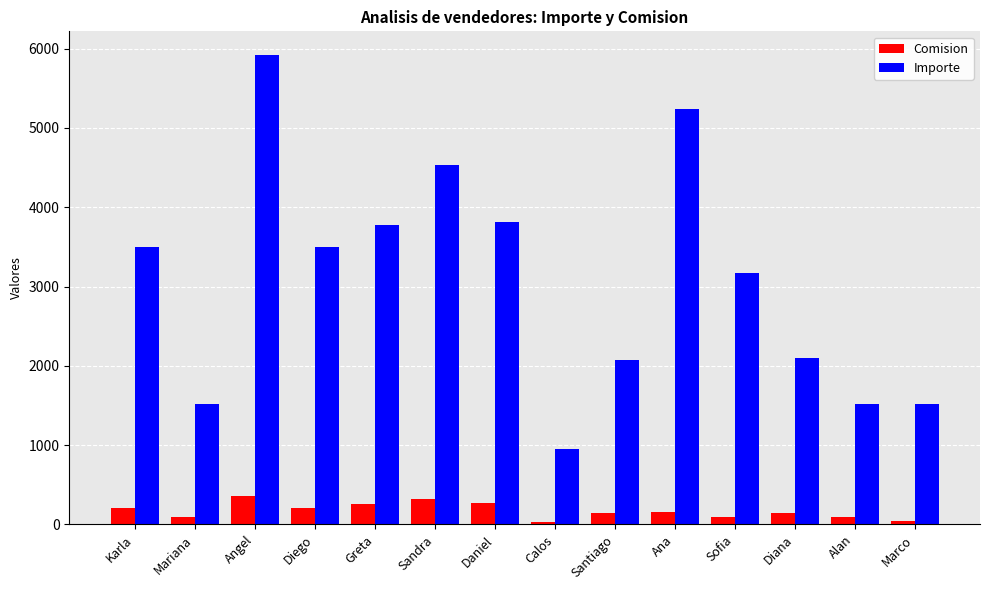

Between Angel and Santiago, which series saw the biggest shift?

Importe